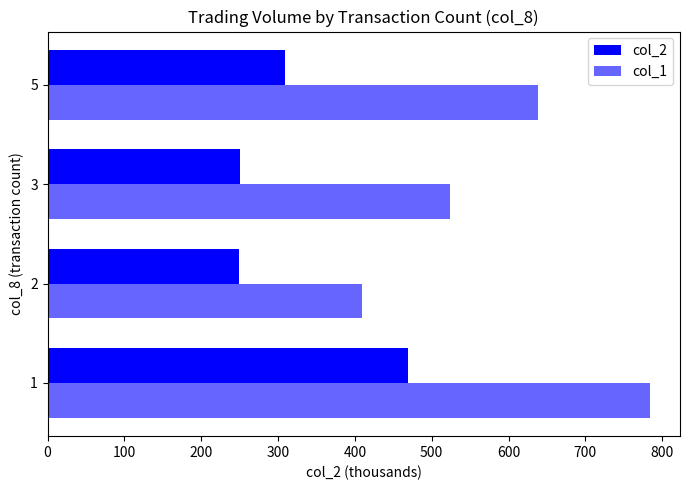

How many data points in col_2 are above 308?

2